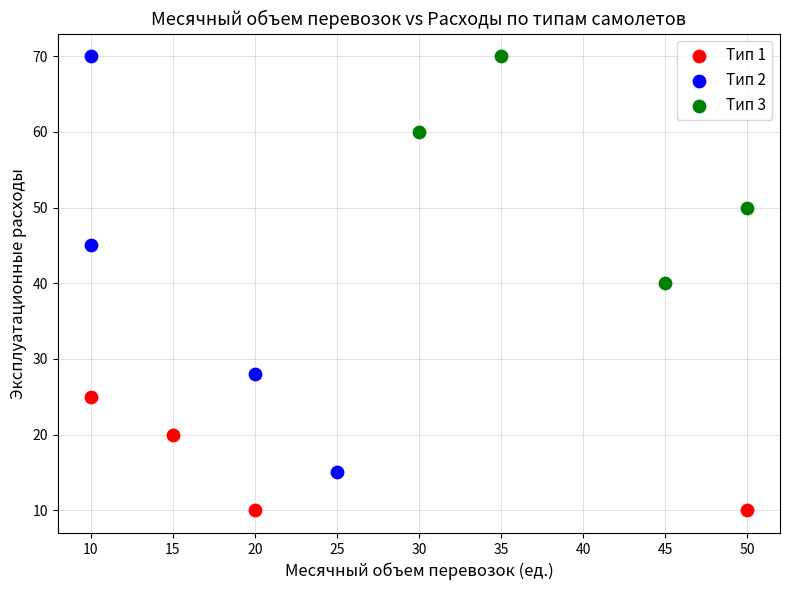

Which series has the widest spread of Y values?

Тип 2